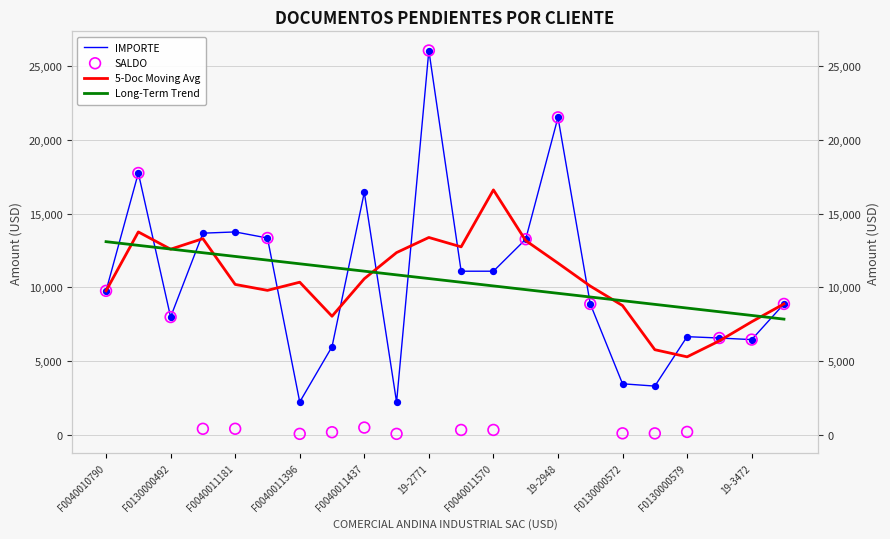

What are all the series names shown in the legend?

IMPORTE, 5-Doc Moving Avg, Long-Term Trend, SALDO